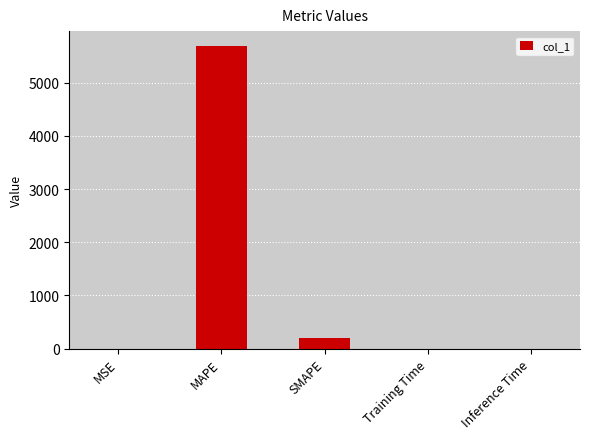

Which has a higher value, MAPE or MSE?

MAPE